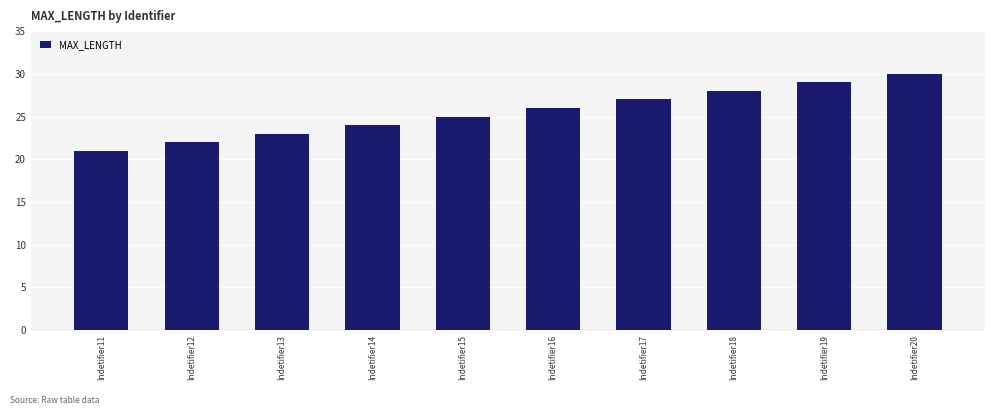

What is the change in value from Indetifier13 to Indetifier18?

+5